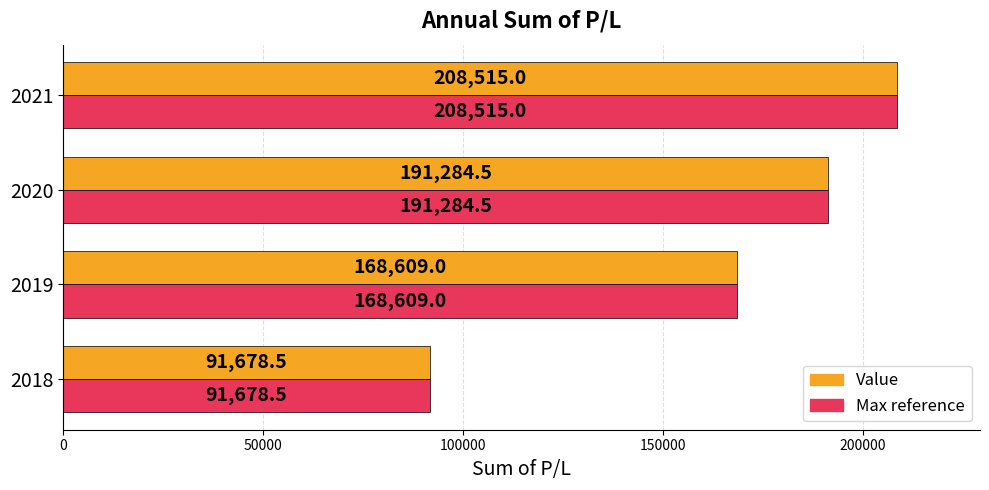

Which category has the lowest value across all series?

2018